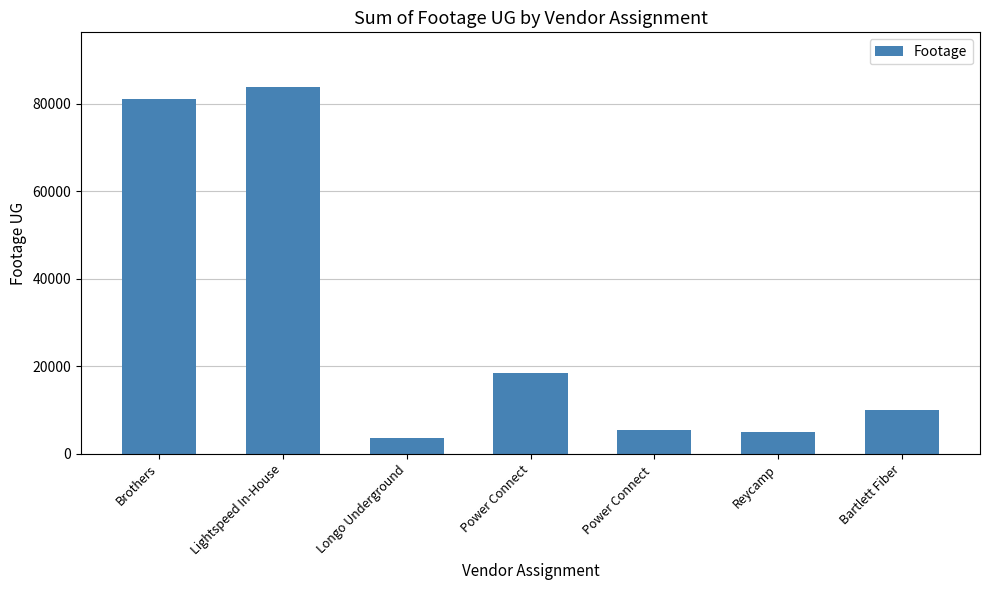

The value at Reycamp is 4975. True or false?

True